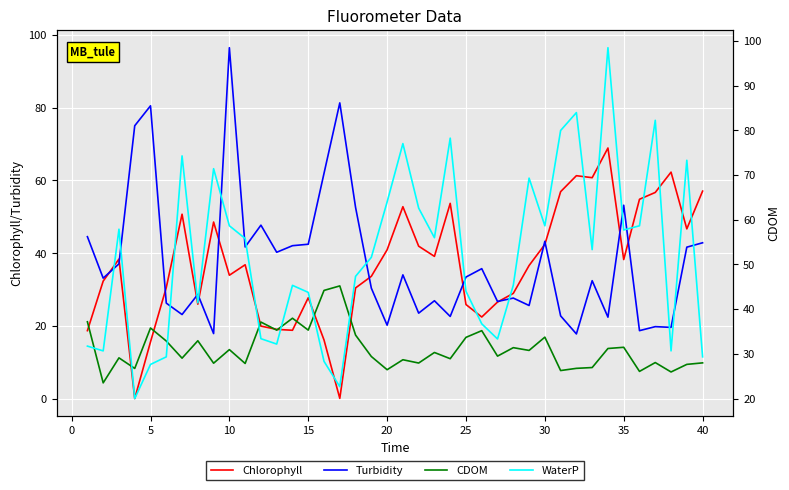

What is the spread (max minus min) of values at 30?

25.4